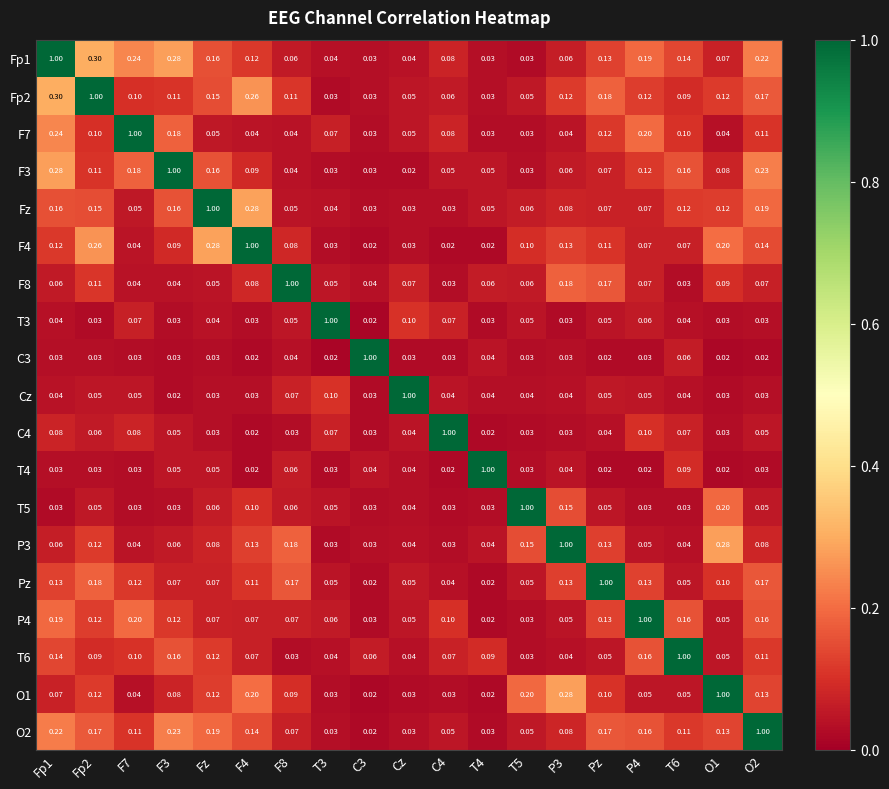

How many distinct data groups are displayed?

19